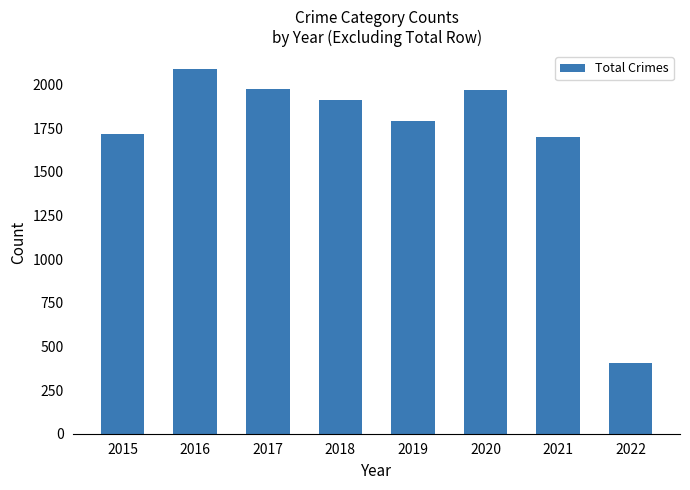

What is the maximum value shown in the chart?

2086